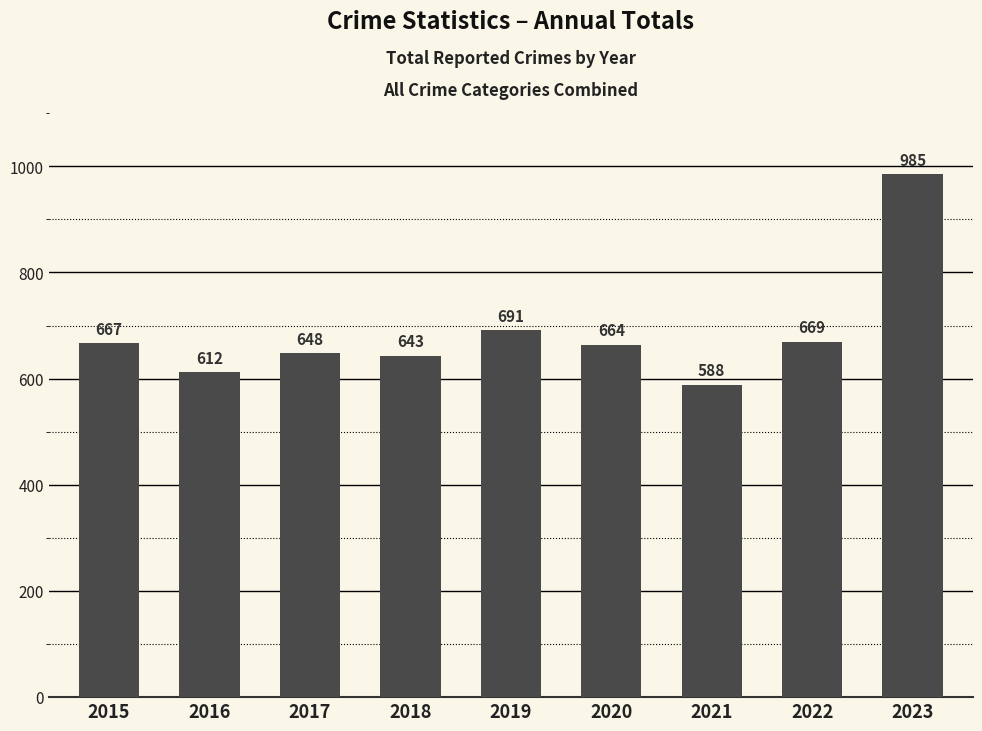

Reading left to right, what are all the values shown in this chart?

667	612	648	643	691	664	588	669	985